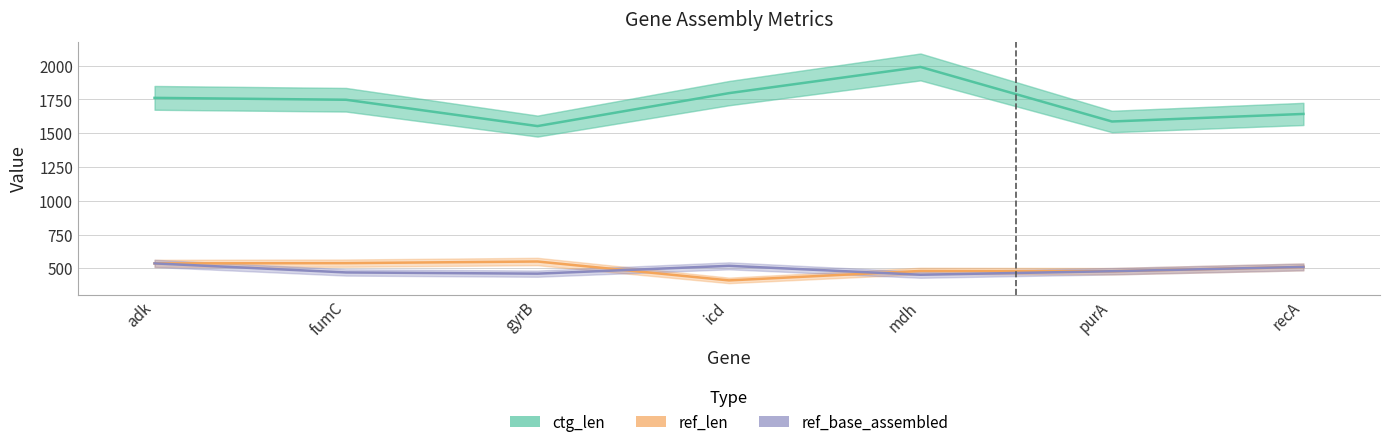

The value of ref_base_assembled at recA is 510. True or false?

True